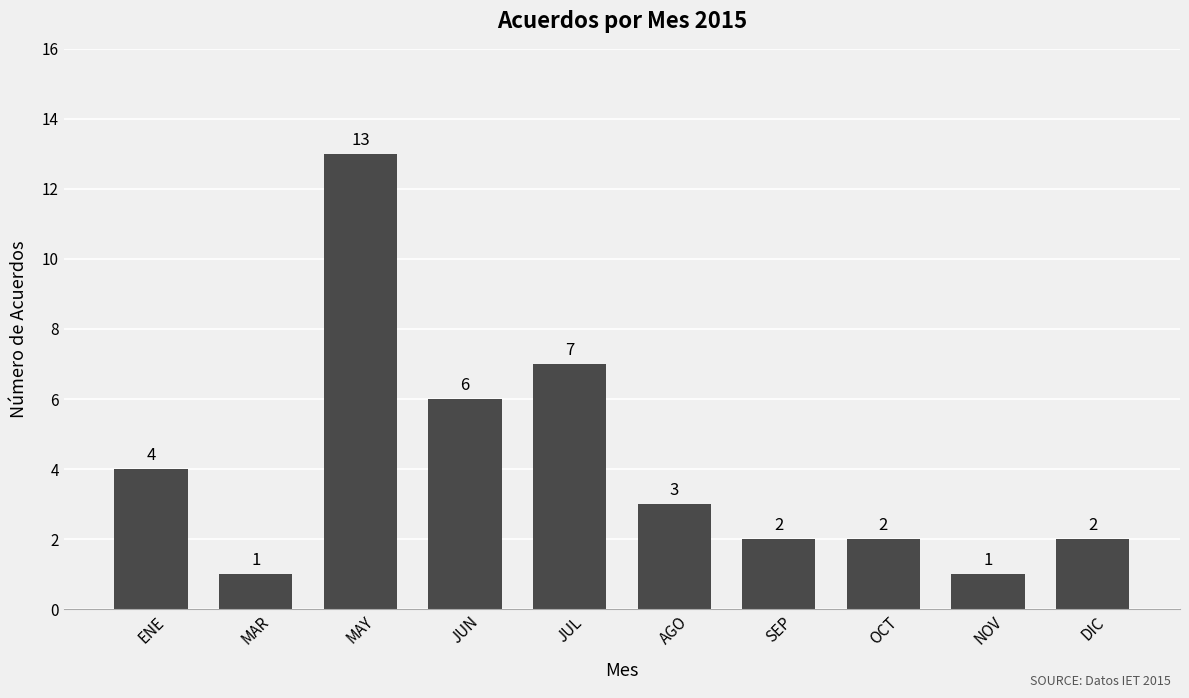

Is it true that the value at DIC is 1?

False